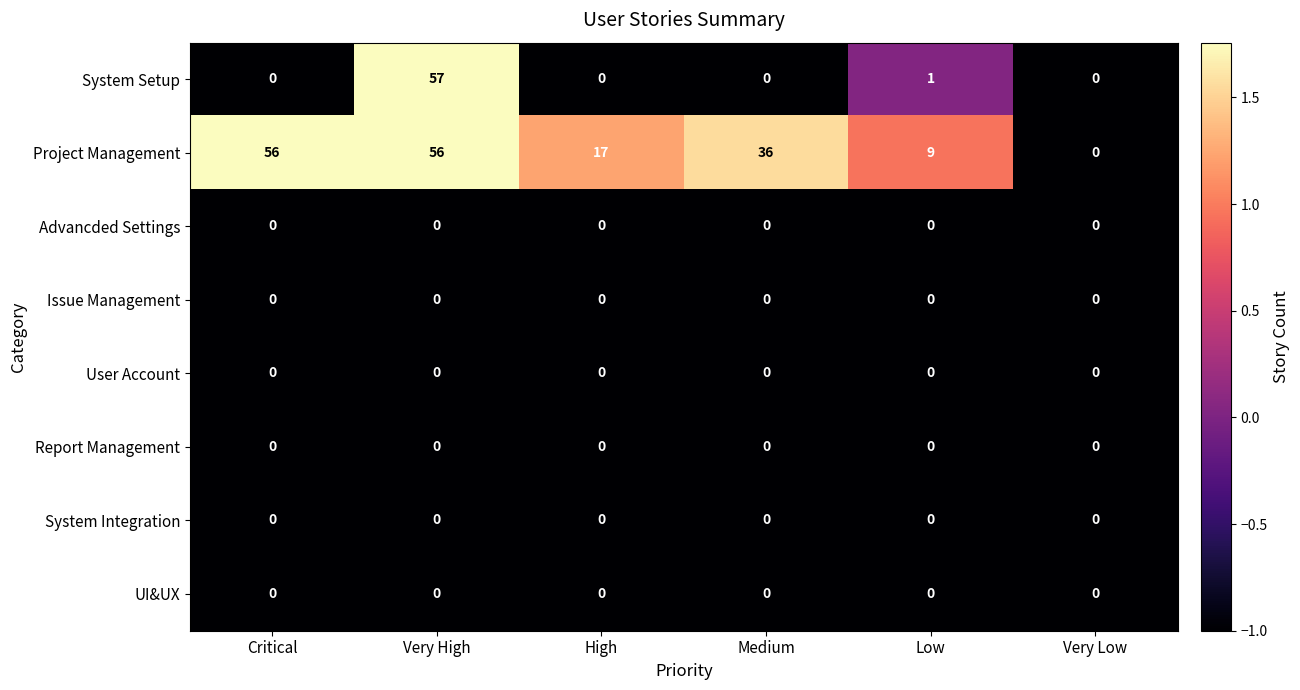

Which label corresponds to the largest value in the chart?

Very High